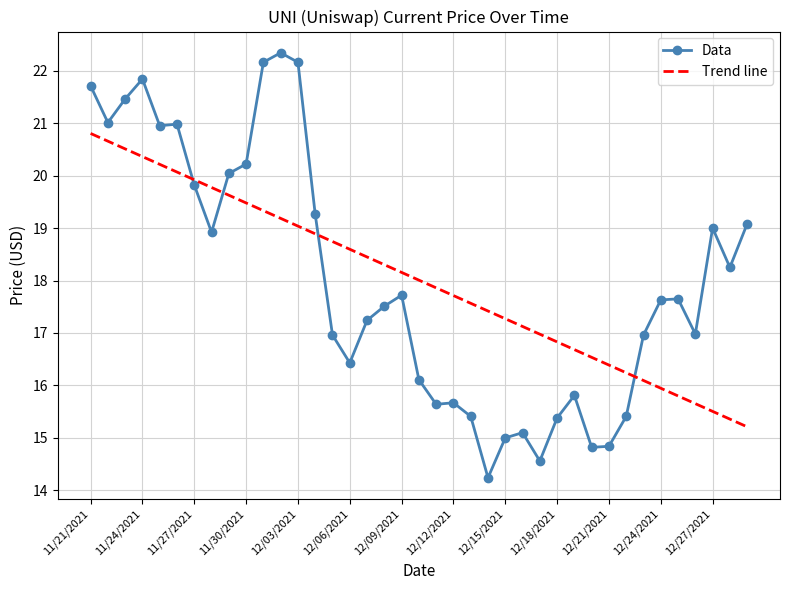

Which series has the largest range (max minus min)?

Data